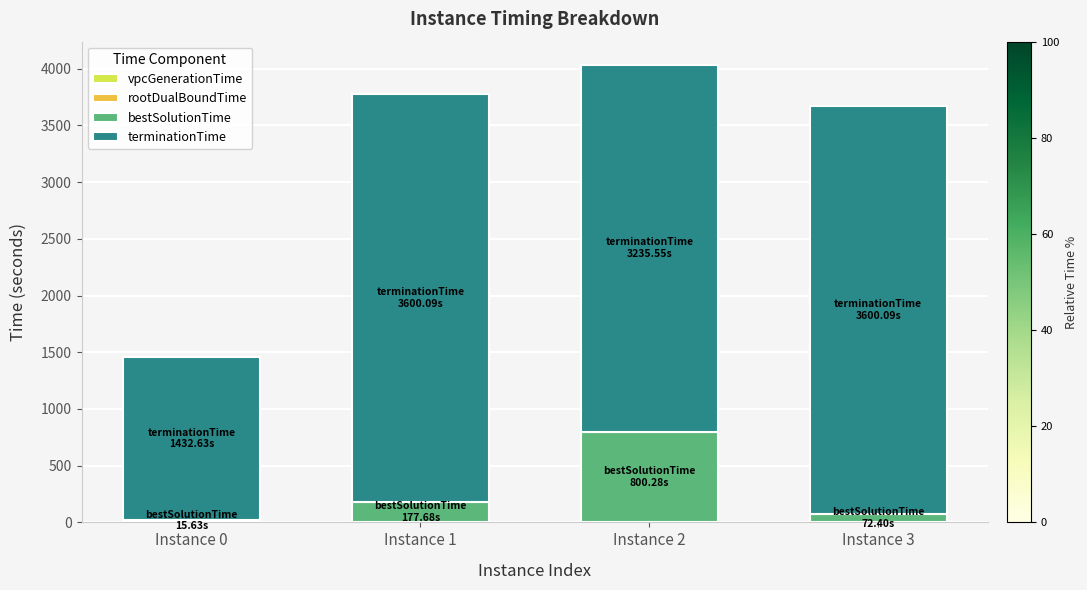

How many data points does each series have?

4